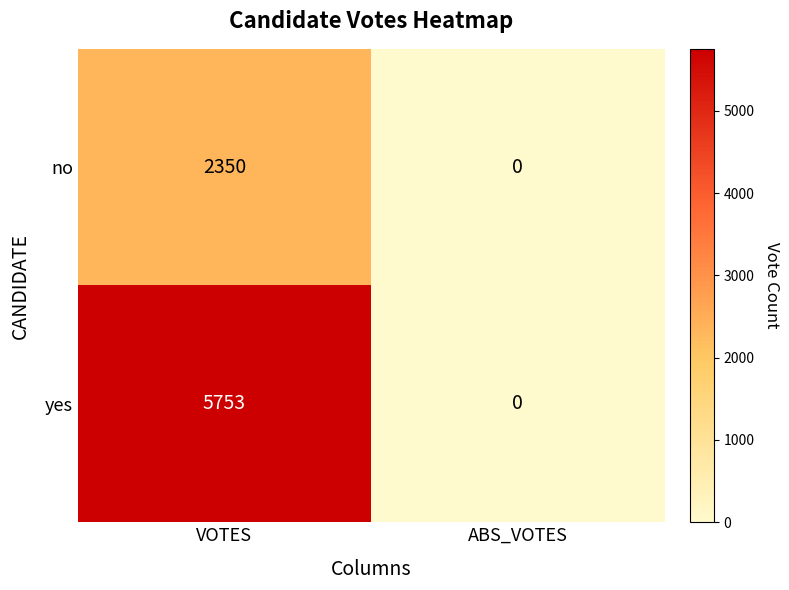

What is the sum of all no values?

2350